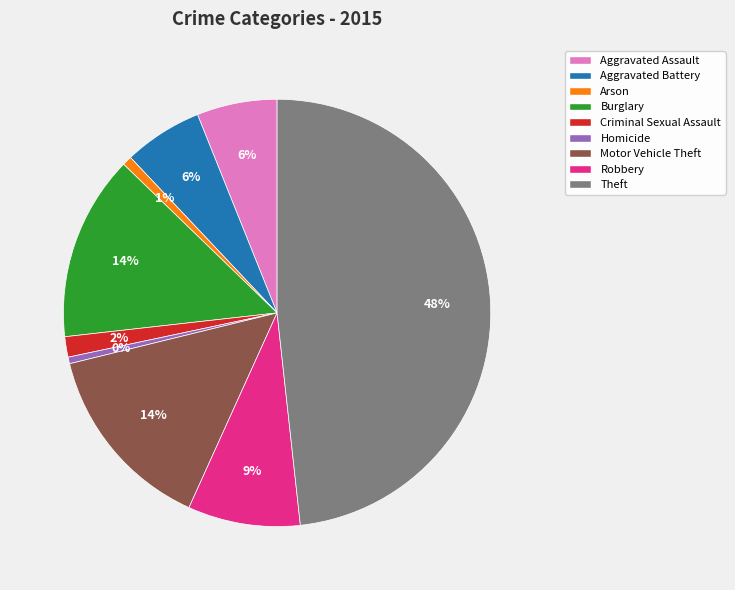

Between Criminal Sexual Assault and Aggravated Assault, which is larger?

Aggravated Assault